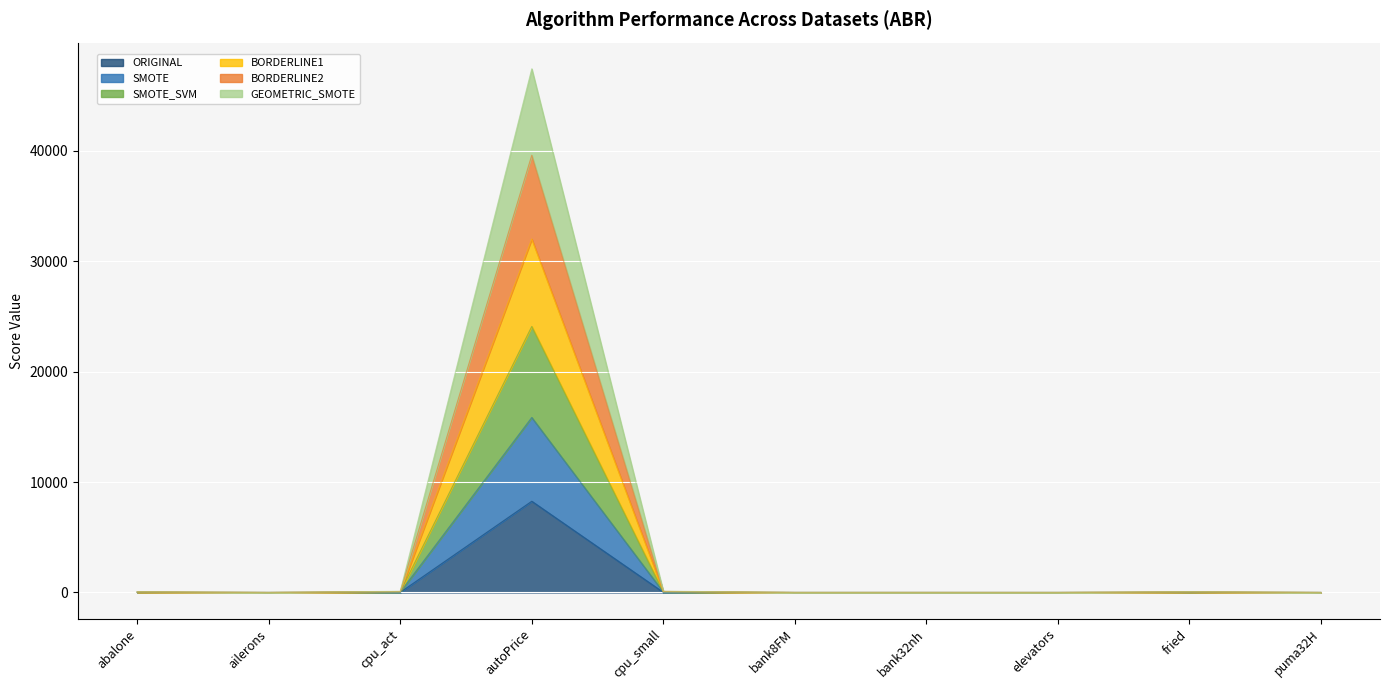

At which category is the sum across all series the highest?

autoPrice